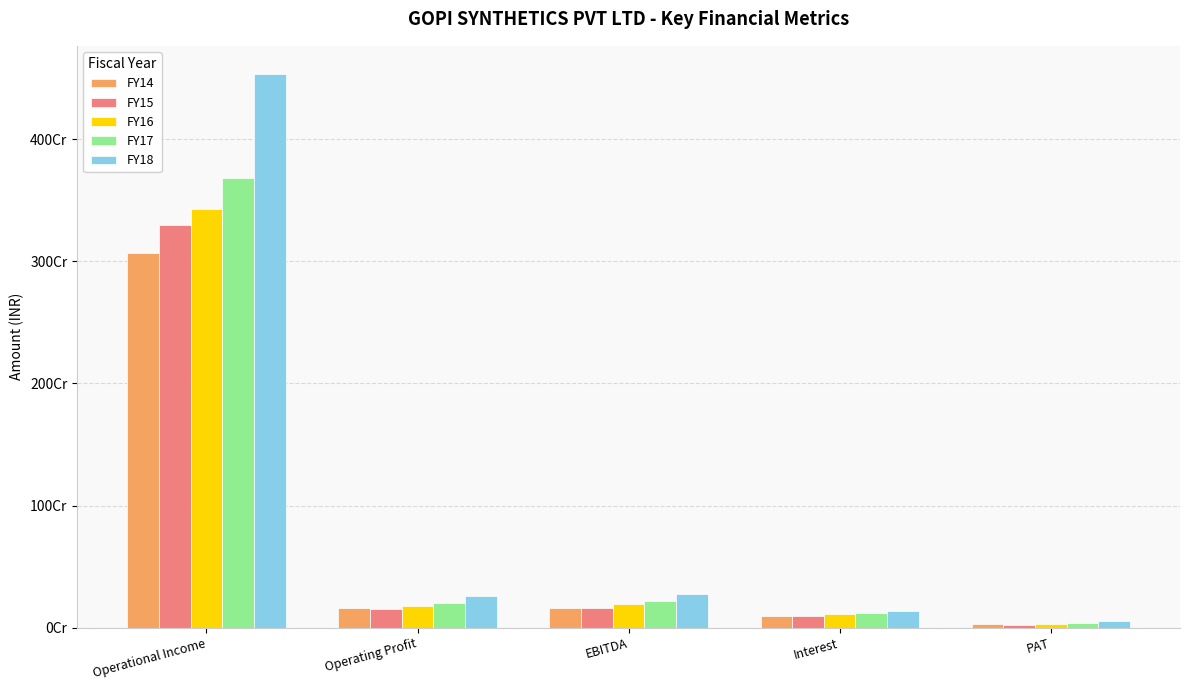

True or false: FY17 has a value of 336909352 at EBITDA.

False